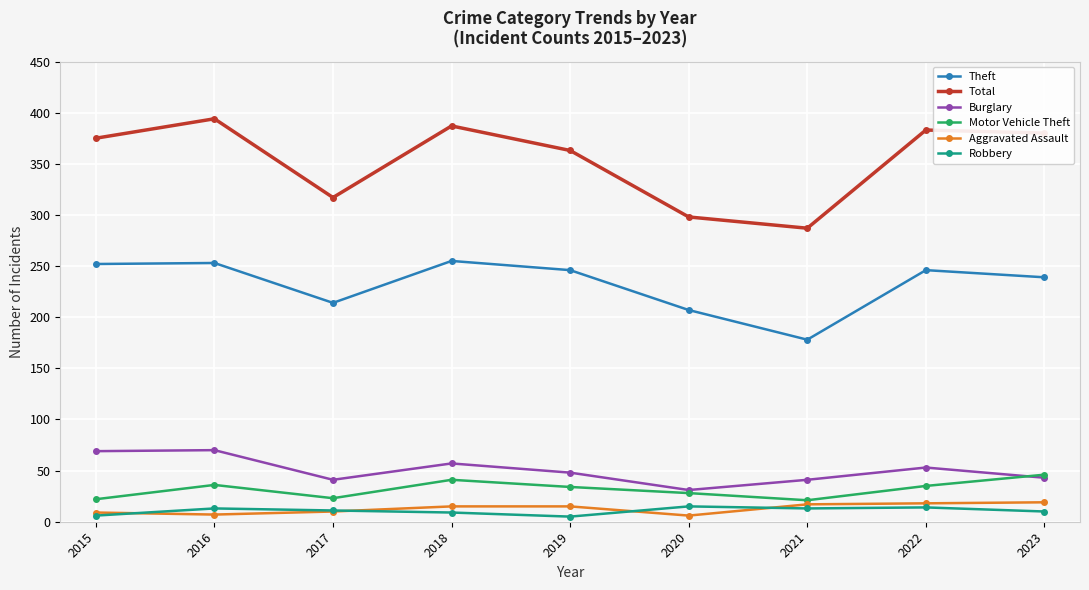

The value of Total at 2016 is 394. True or false?

True